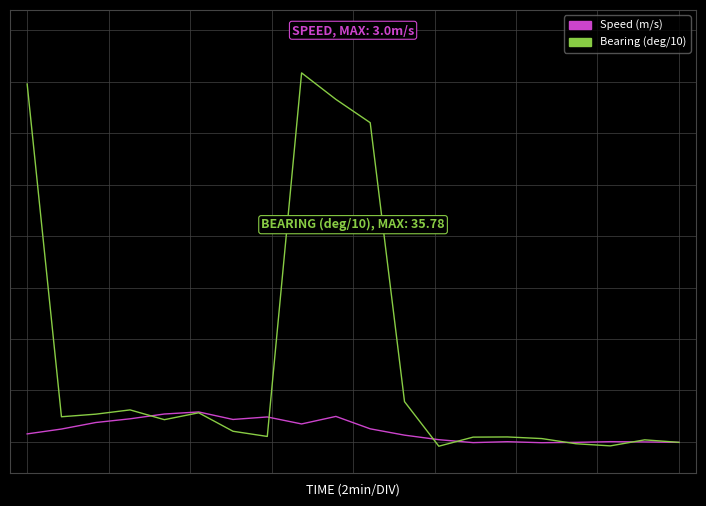

Reading right to left, extract all data points from this chart.

Speed (m/s): 8:40:08=-0.1	8:38:47=-0.0	8:34:28=0.0	8:32:55=-0.1	8:17:31=-0.1	8:13:22=0.0	8:11:26=-0.1	8:09:03=0.2	8:08:05=0.6	8:06:40=1.3	8:05:18=2.5	8:04:26=1.7	8:03:23=2.4	8:02:29=2.2	8:00:03=2.9	7:59:38=2.7	7:57:05=2.2	7:55:40=1.9	7:53:51=1.2	7:52:26=0.8
Bearing (deg/10): 8:40:08=-0.1	8:38:47=0.2	8:34:28=-0.4	8:32:55=-0.2	8:17:31=0.3	8:13:22=0.5	8:11:26=0.4	8:09:03=-0.4	8:08:05=3.9	8:06:40=31.0	8:05:18=33.3	8:04:26=35.9	8:03:23=0.5	8:02:29=1.0	8:00:03=2.8	7:59:38=2.1	7:57:05=3.1	7:55:40=2.7	7:53:51=2.4	7:52:26=34.8